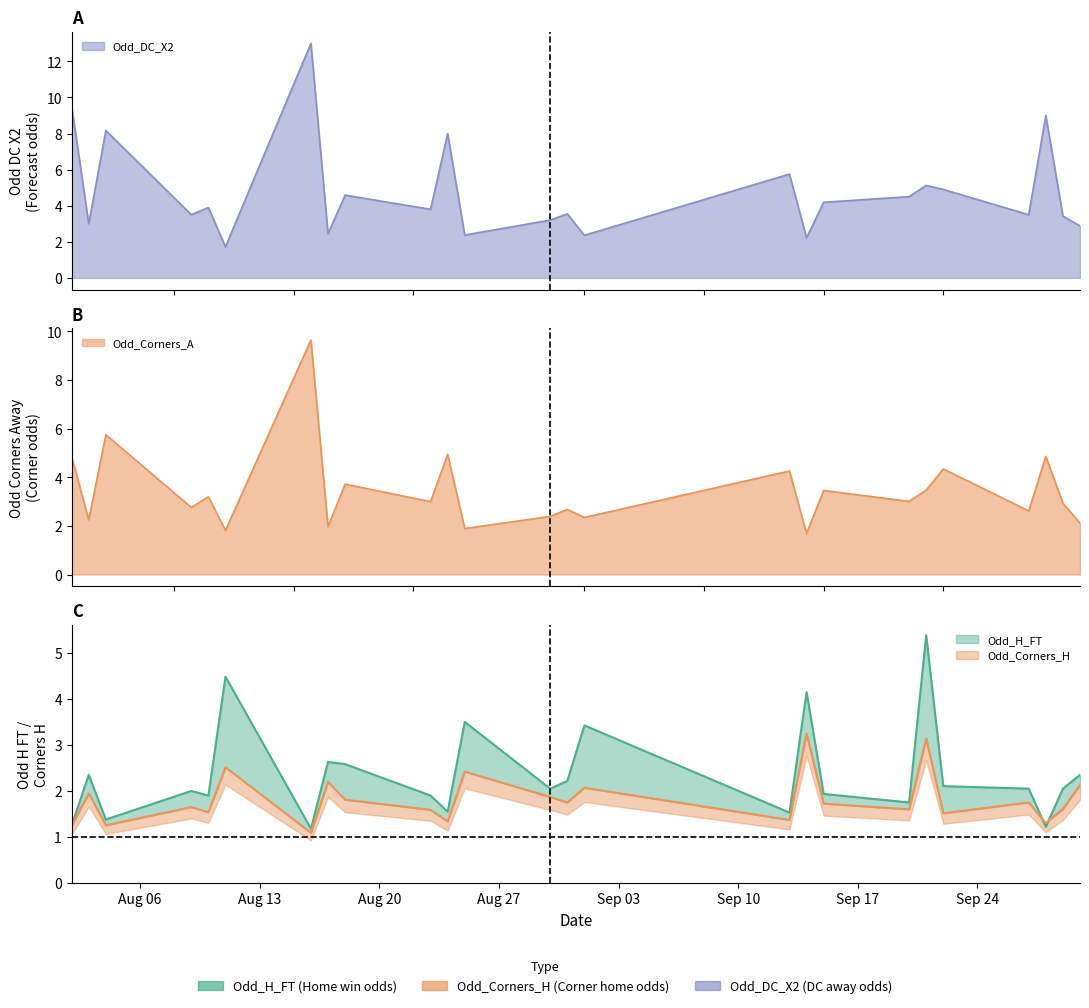

Does the chart display data point markers on the line(s)?

No